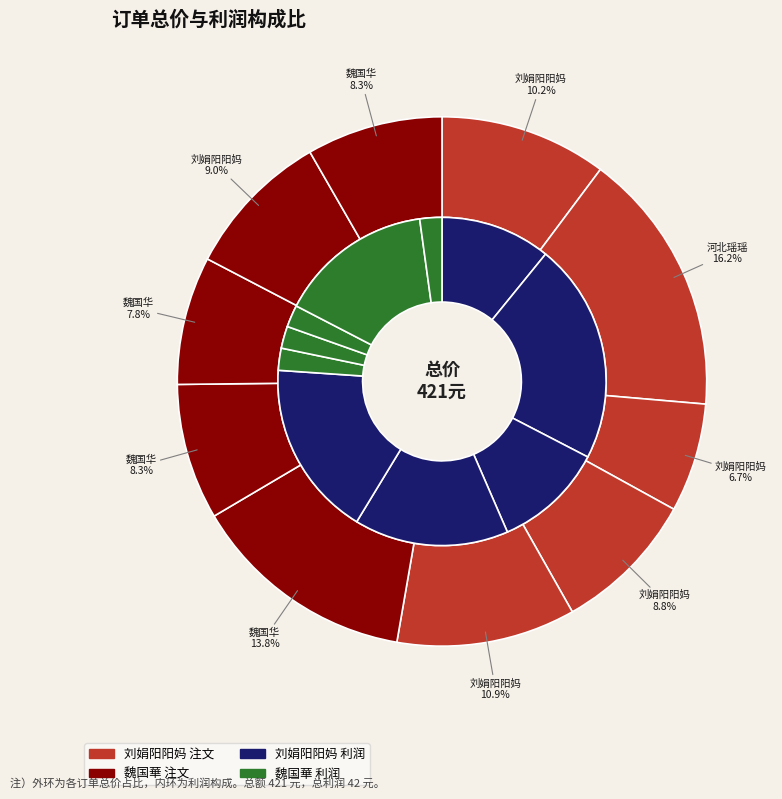

What portion of the pie excludes 魏国华(35)?

91.7%